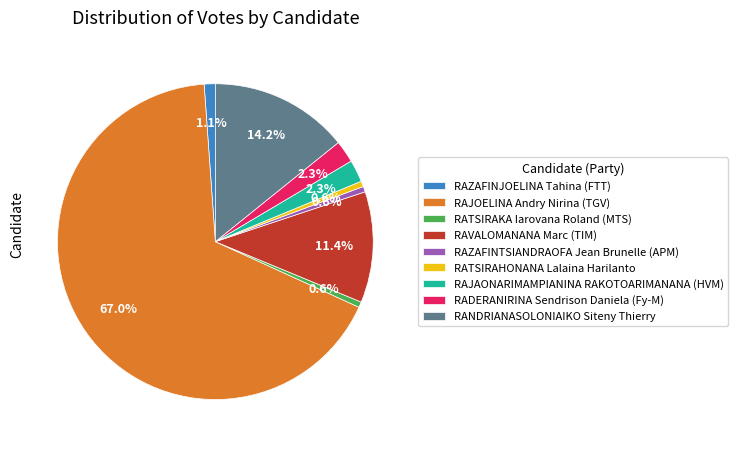

What percentage do RAZAFINJOELINA Tahina (FTT) and RATSIRAHONANA Lalaina Harilanto together represent?

1.7%